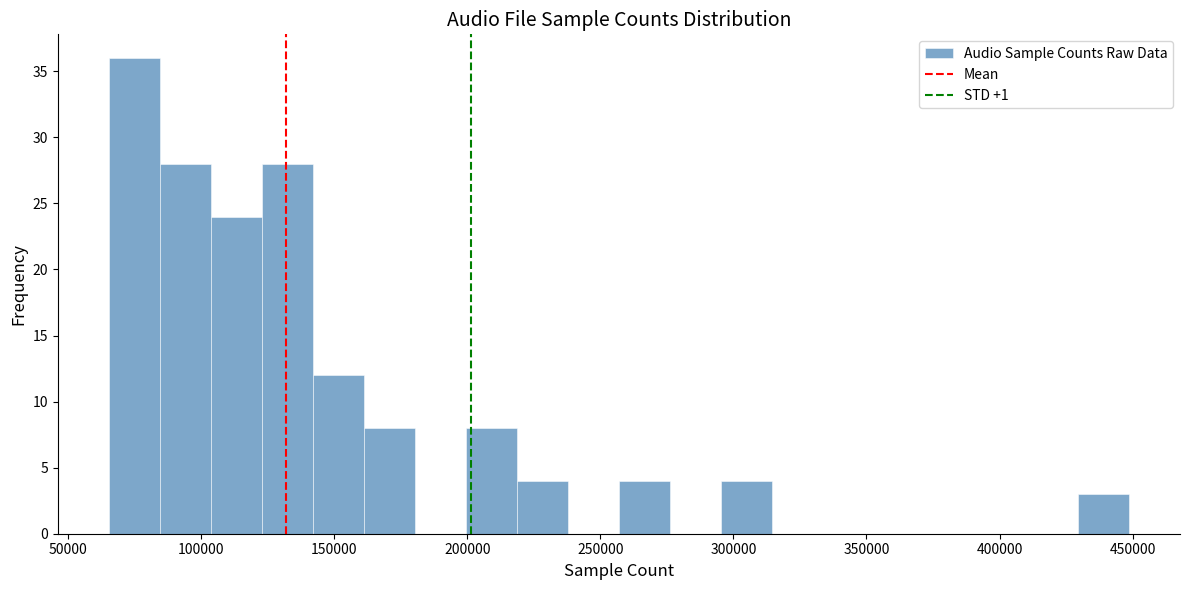

Around what value on the x-axis is the tallest bar? Give the approximate position of its centre, as read against the axis.

75000